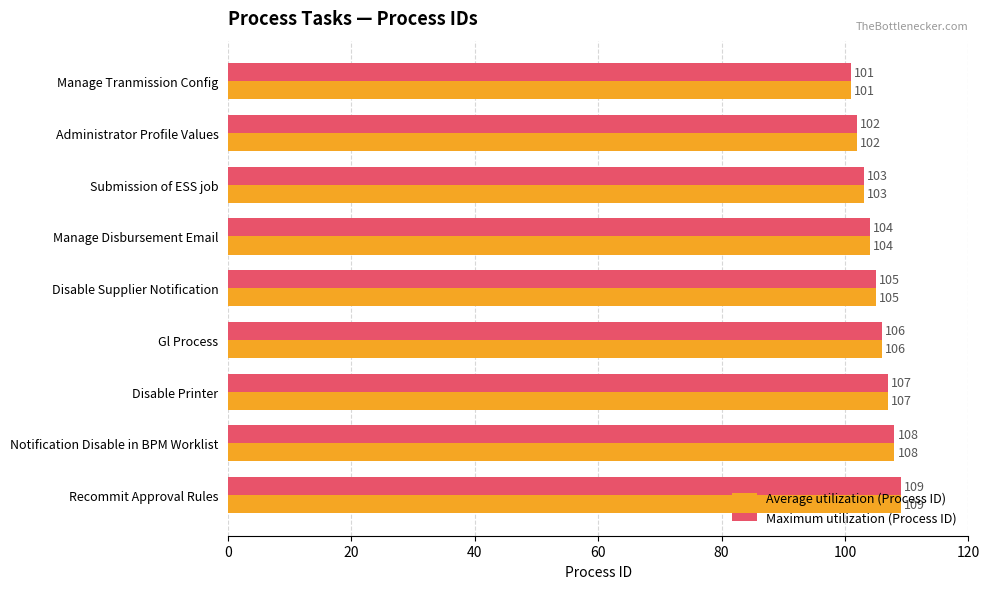

What is the sum of all Average utilization (Process ID) values?

945